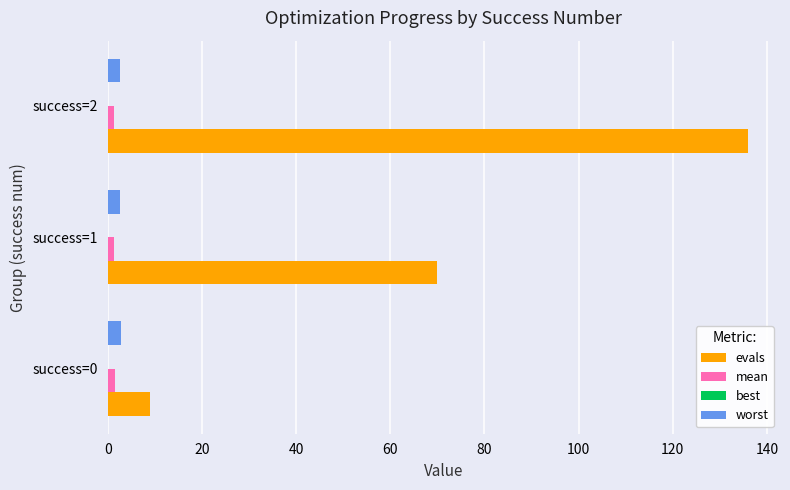

At which category is the sum across all series the highest?

success=2